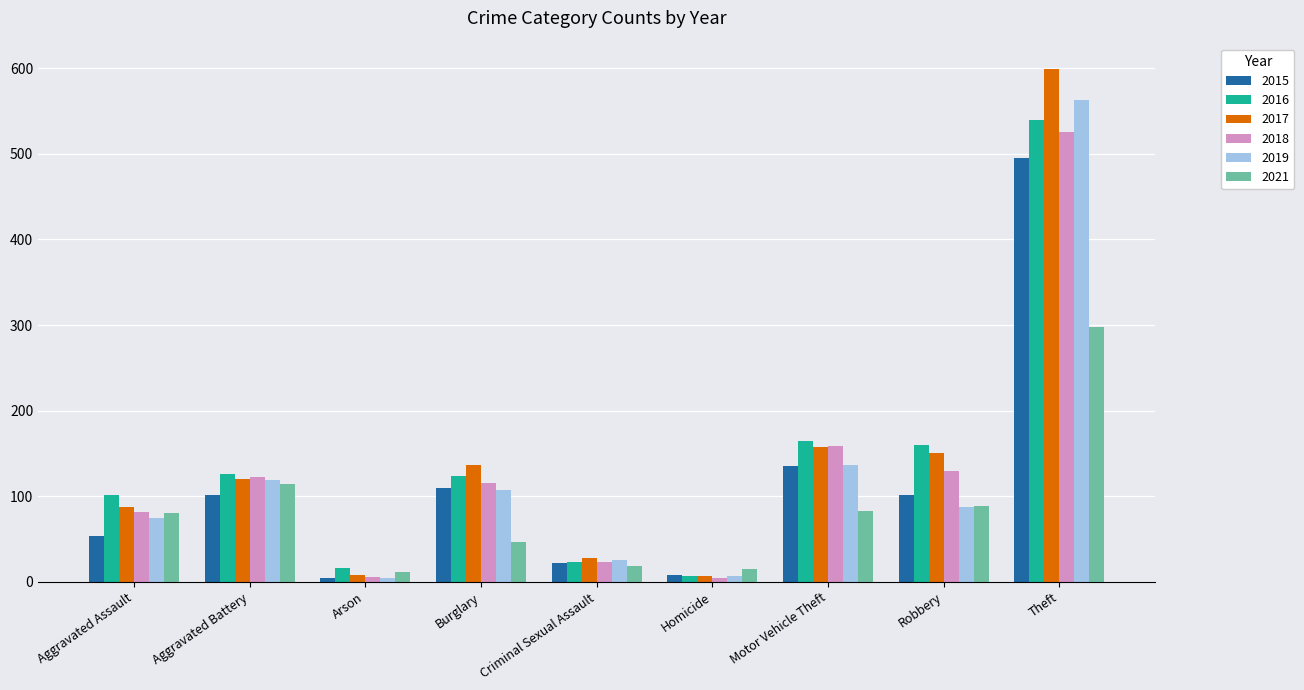

Which label corresponds to the largest value in the chart?

Theft